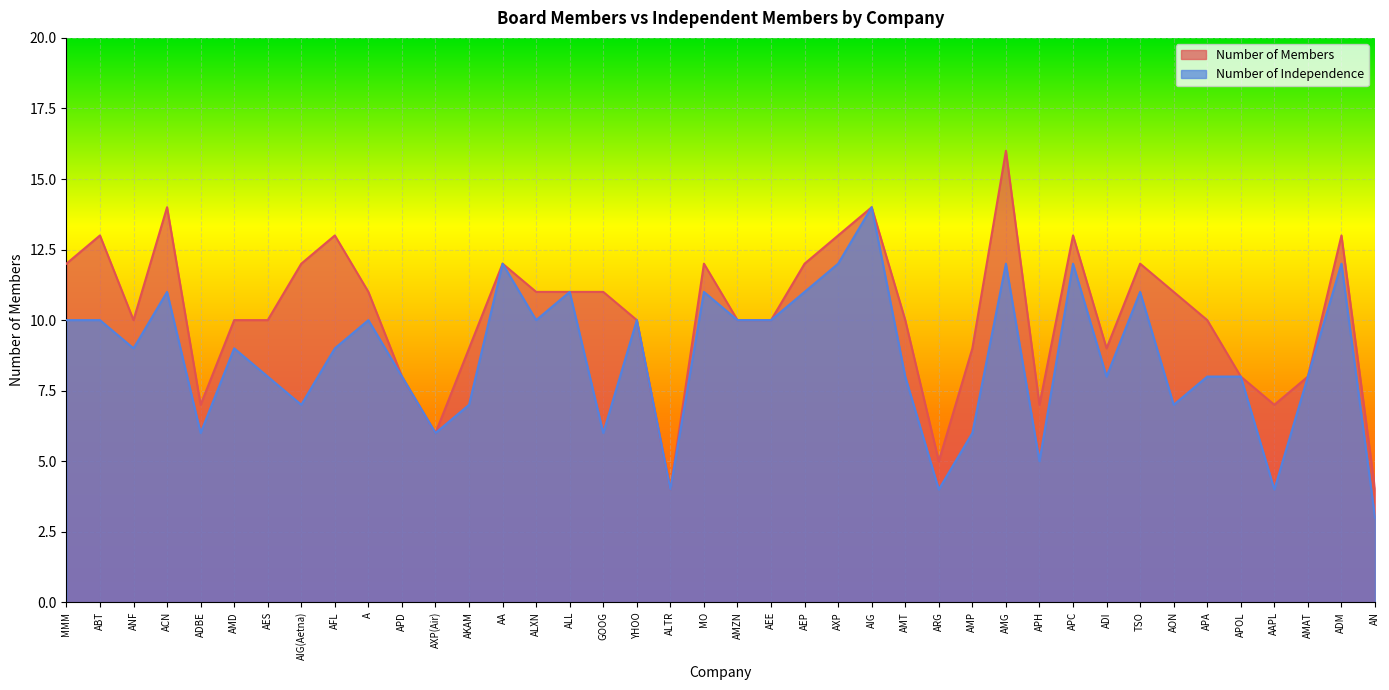

Reading right to left, what are all the values shown in this chart?

Number of Members: AN=4	ADM=13	AMAT=8	AAPL=7	APOL=8	APA=10	AON=11	TSO=12	ADI=9	APC=13	APH=7	AMG=16	AMP=9	ARG=5	AMT=10	AIG=14	AXP=13	AEP=12	AEE=10	AMZN=10	MO=12	ALTR=4	YHOO=10	GOOG=11	ALL=11	ALXN=11	AA=12	AKAM=9	AXP(Air)=6	APD=8	A=11	AFL=13	AIG(Aetna)=12	AES=10	AMD=10	ADBE=7	ACN=14	ANF=10	ABT=13	MMM=12
Number of Independence: AN=3	ADM=12	AMAT=8	AAPL=4	APOL=8	APA=8	AON=7	TSO=11	ADI=8	APC=12	APH=5	AMG=12	AMP=6	ARG=4	AMT=8	AIG=14	AXP=12	AEP=11	AEE=10	AMZN=10	MO=11	ALTR=4	YHOO=10	GOOG=6	ALL=11	ALXN=10	AA=12	AKAM=7	AXP(Air)=6	APD=8	A=10	AFL=9	AIG(Aetna)=7	AES=8	AMD=9	ADBE=6	ACN=11	ANF=9	ABT=10	MMM=10